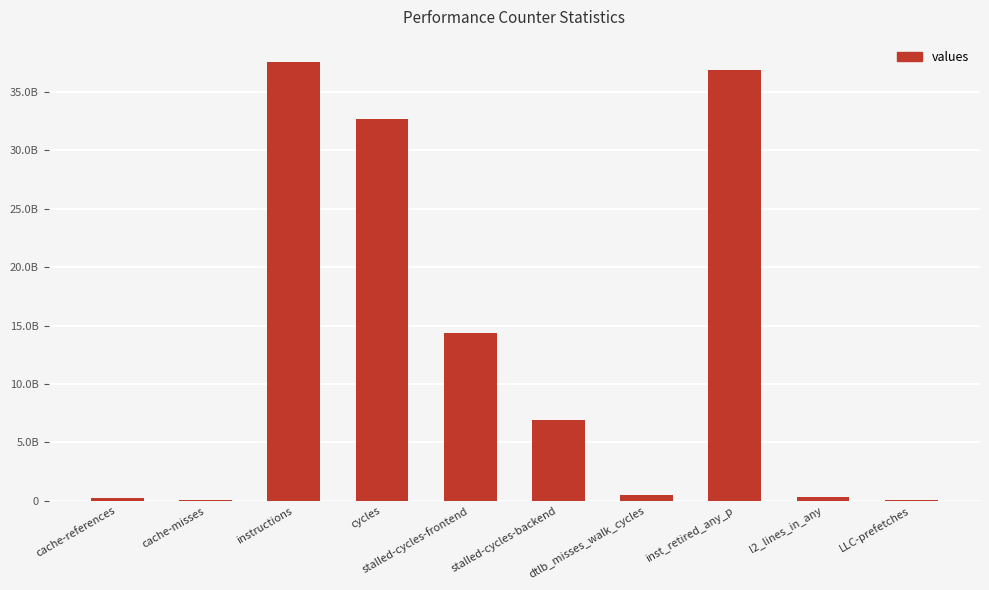

Where is the data nearest to the value 18813143992?

stalled-cycles-frontend